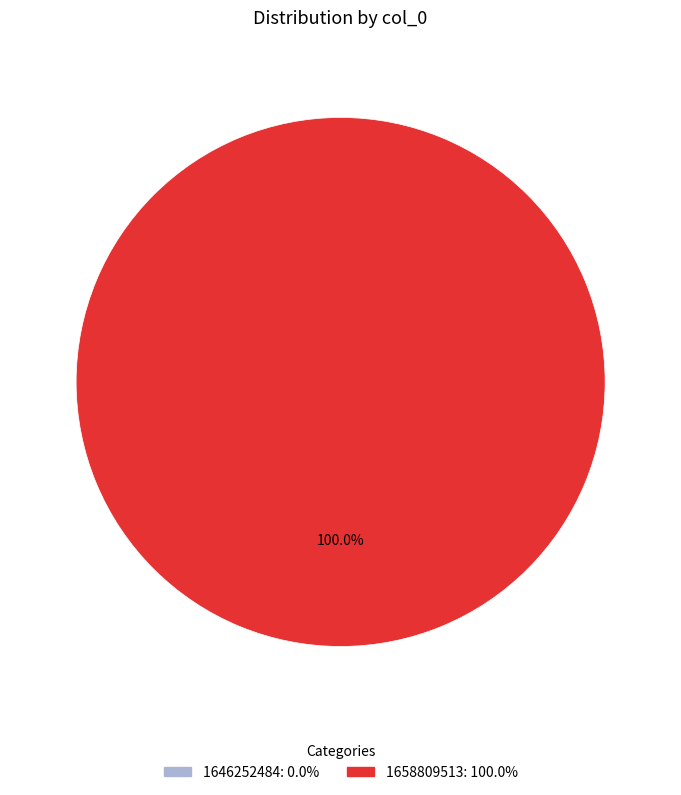

Does any single category account for the majority?

Yes